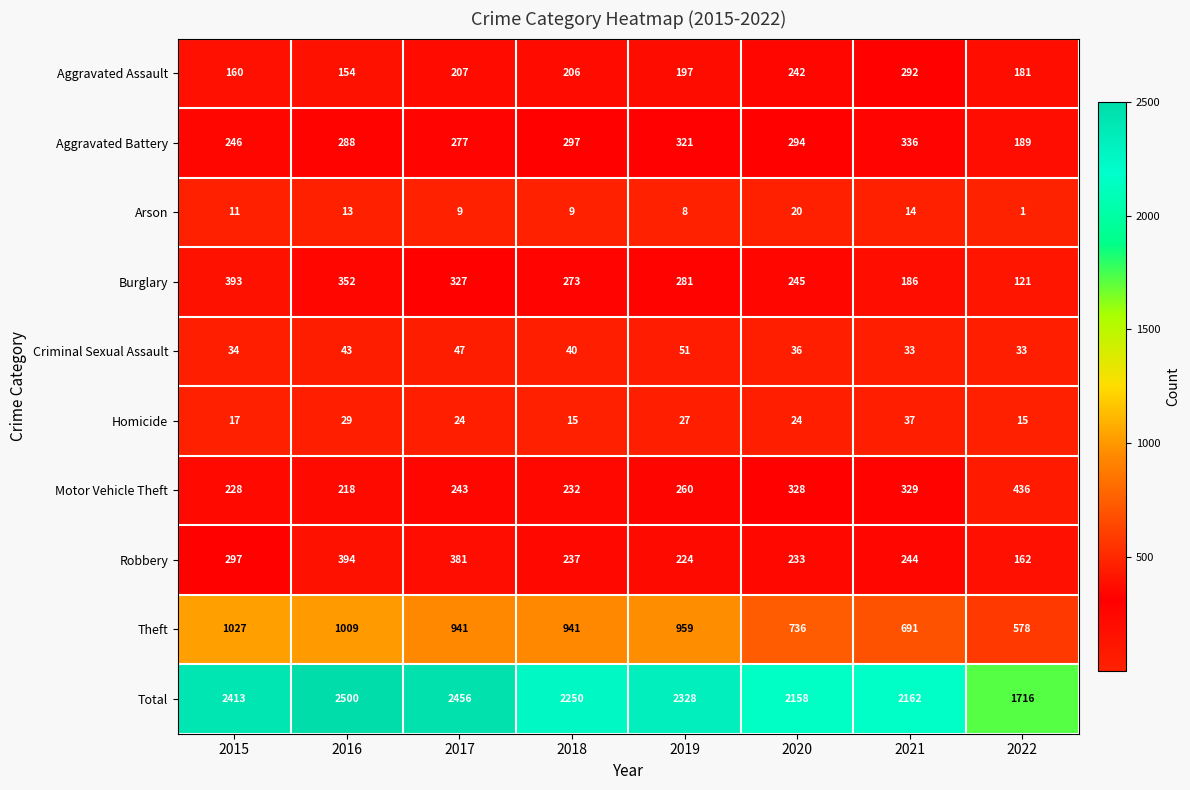

Between 2017 and 2018, which series saw the biggest shift?

Total